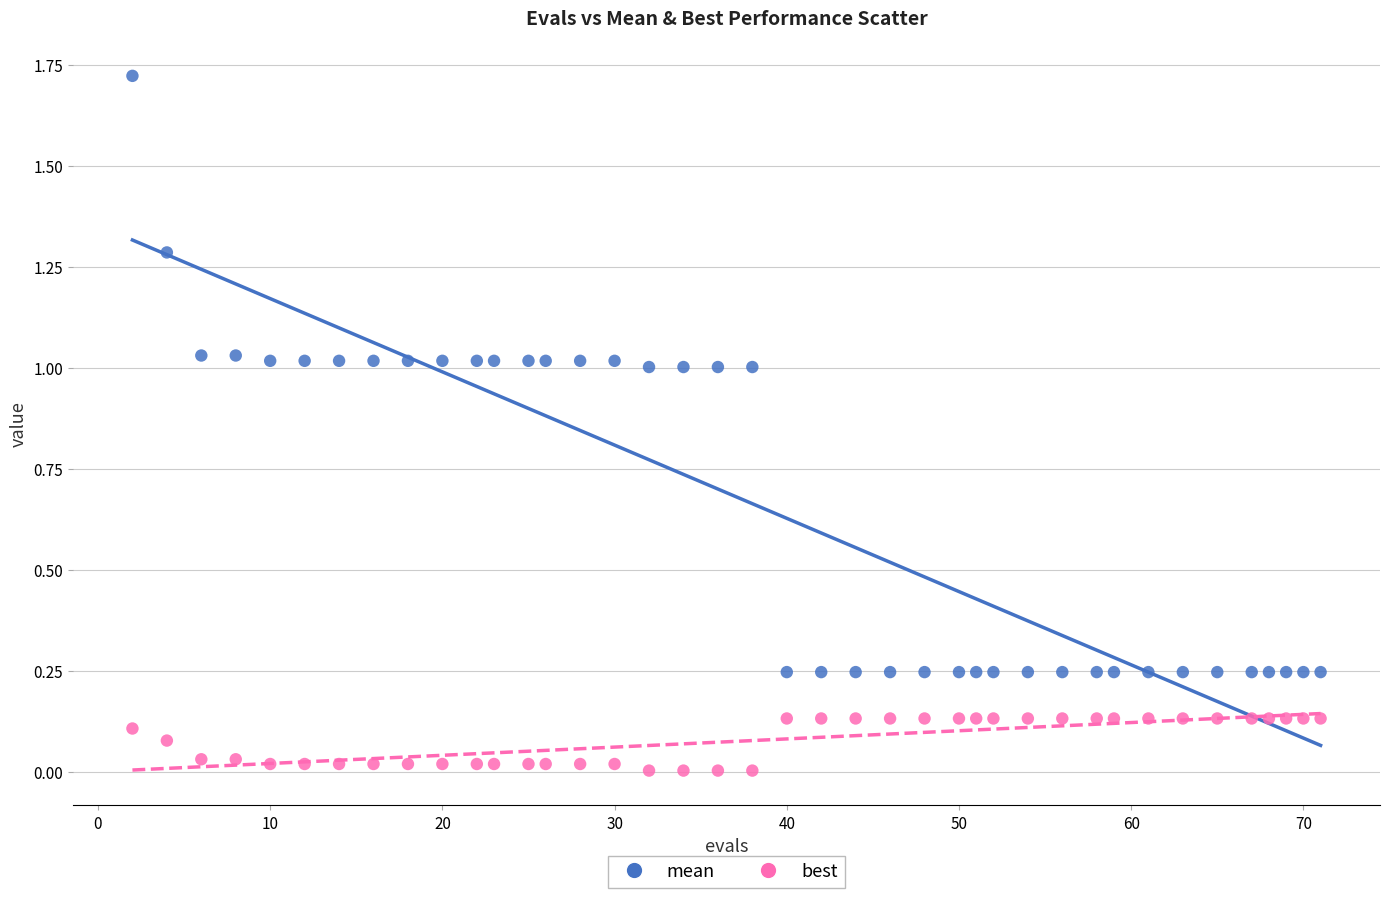

Which series contains the highest Y value?

mean